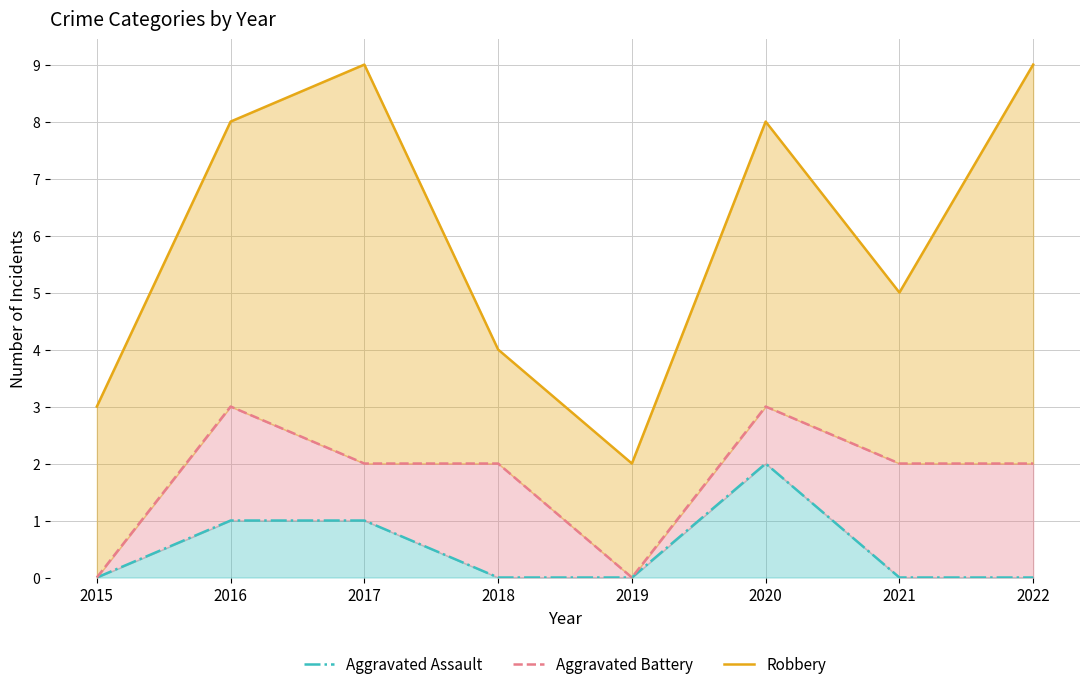

Reading left to right, transcribe all the data shown in this chart.

Aggravated Assault: 0	1	1	0	0	2	0	0
Aggravated Battery: 0	3	2	2	0	3	2	2
Robbery: 3	8	9	4	2	8	5	9